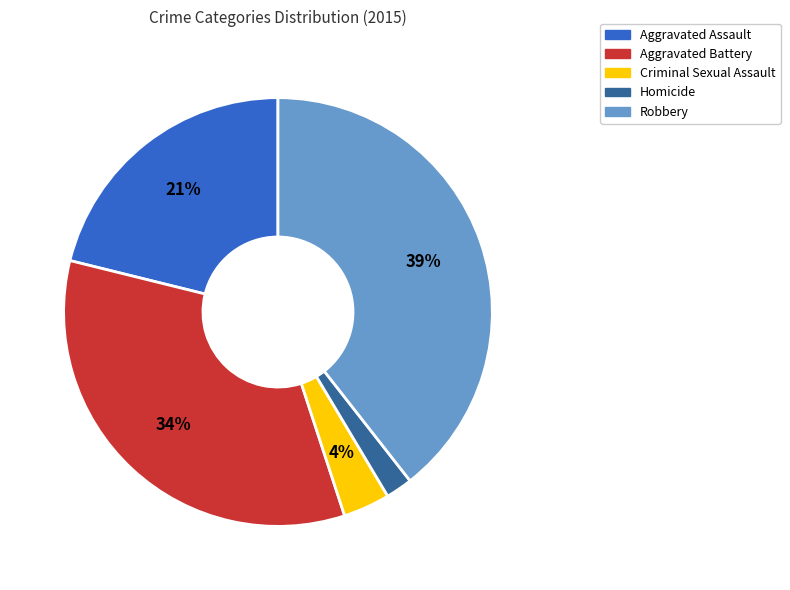

Which category has the biggest portion of the pie?

Robbery